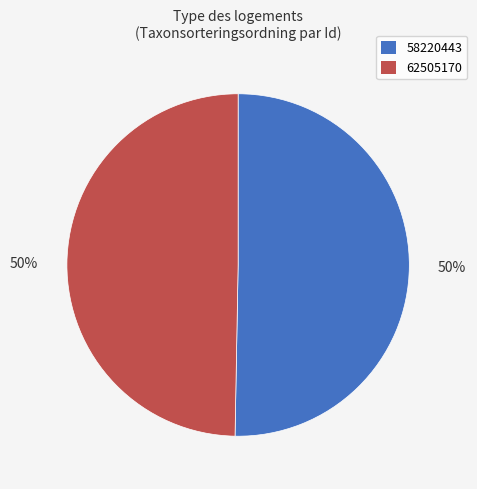

To the nearest percent, what percentage of the pie is 58220443?

50%